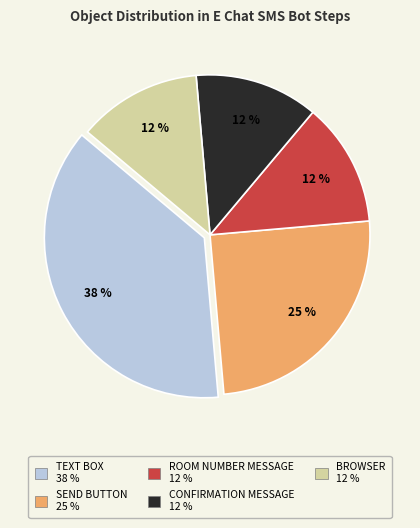

To the nearest percent, what is the average slice percentage?

20%